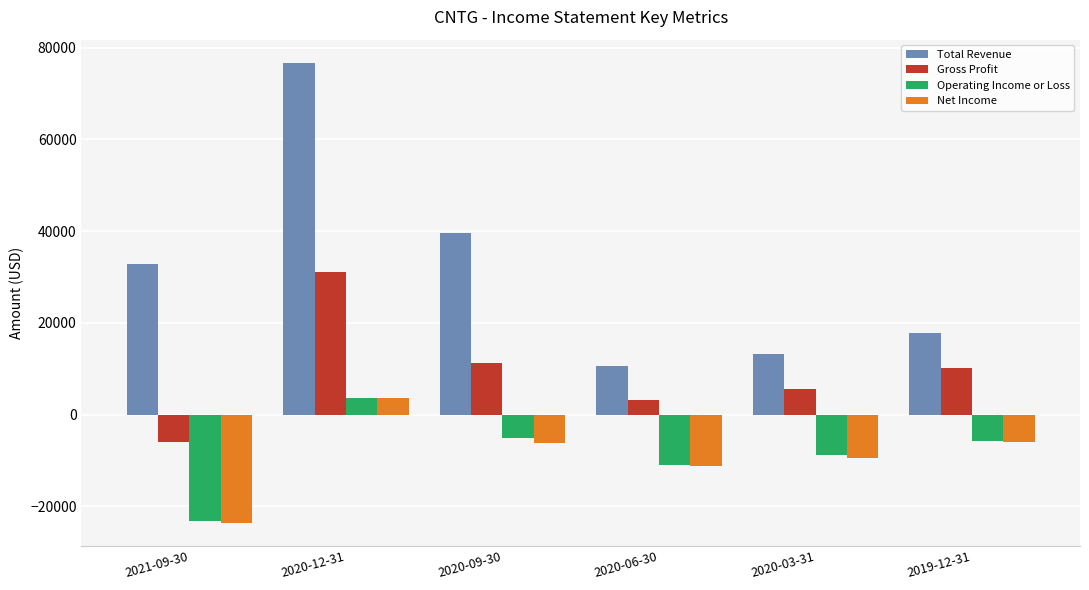

What is the difference between the Total Revenue values at 2019-12-31 and 2020-09-30?

21900